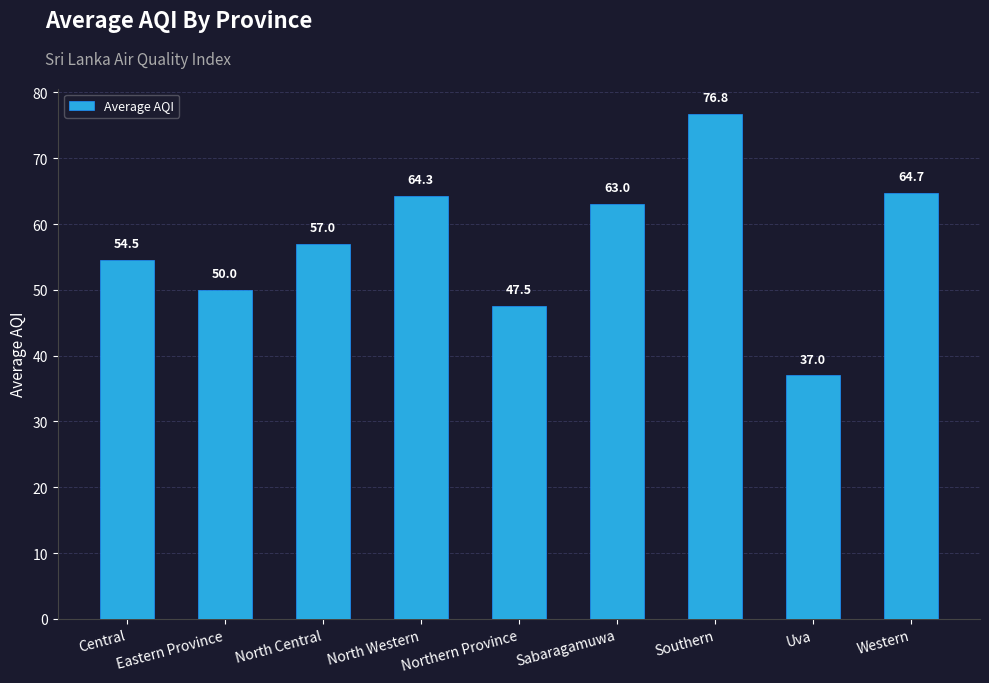

Reading left to right, transcribe all the data shown in this chart.

Central=54.5	Eastern Province=50.0	North Central=57.0	North Western=64.3	Northern Province=47.5	Sabaragamuwa=63.0	Southern=76.8	Uva=37.0	Western=64.7